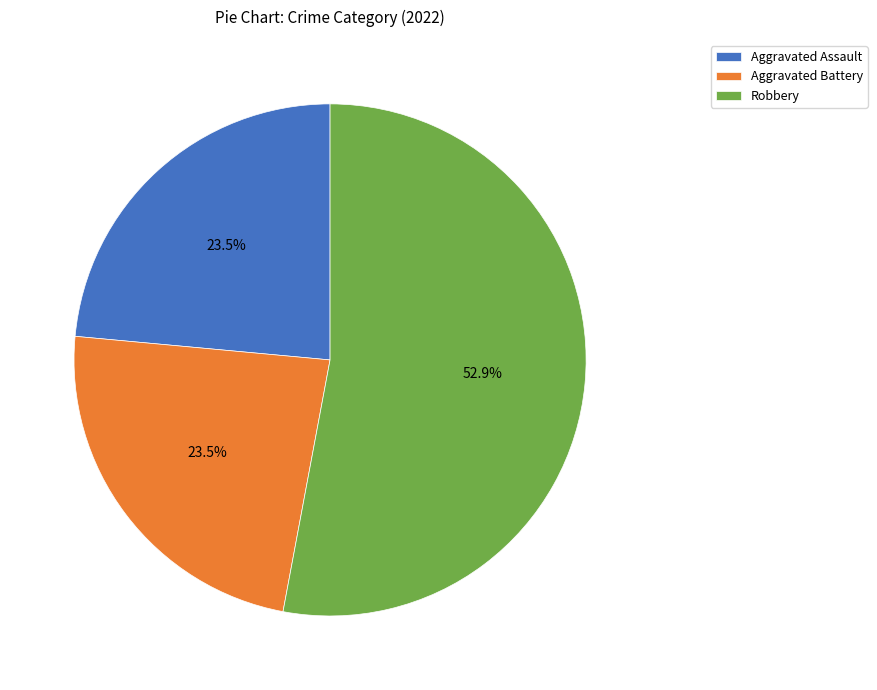

Does Aggravated Battery represent more than half of the total?

No